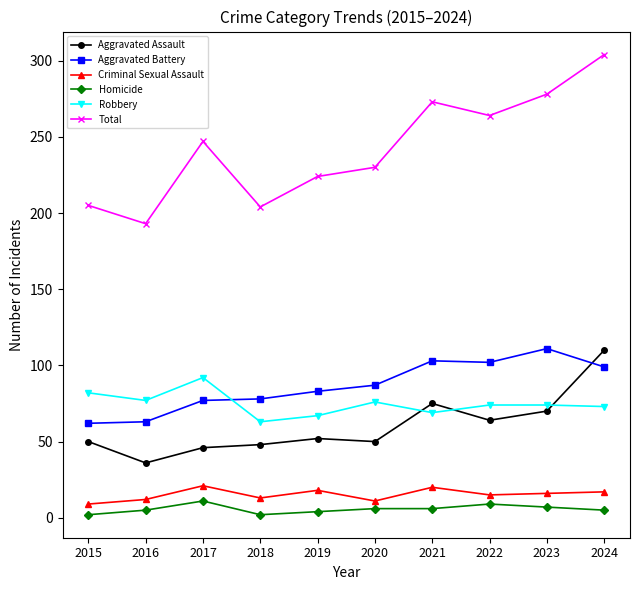

What is the total value across all series at 2023?

556